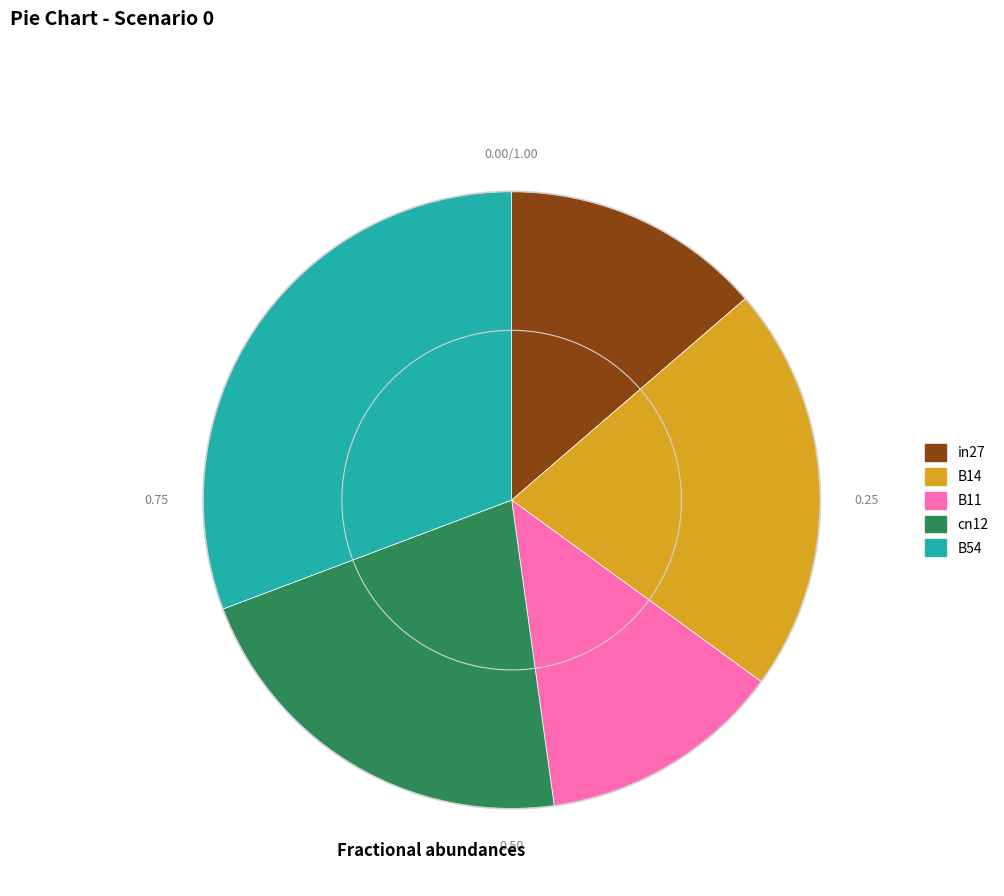

Is the sum of in27 and B14 greater than half?

No